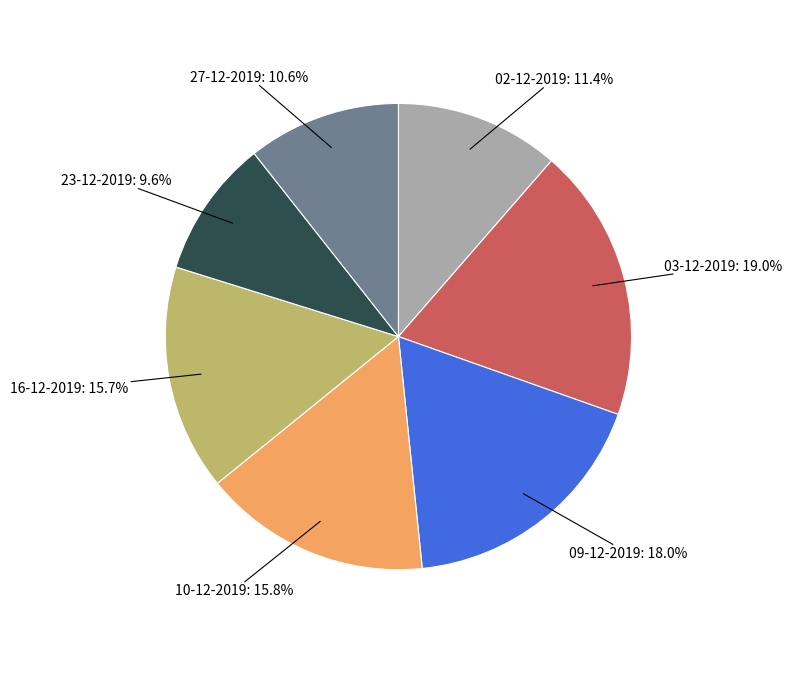

Is there a majority slice in this chart?

No